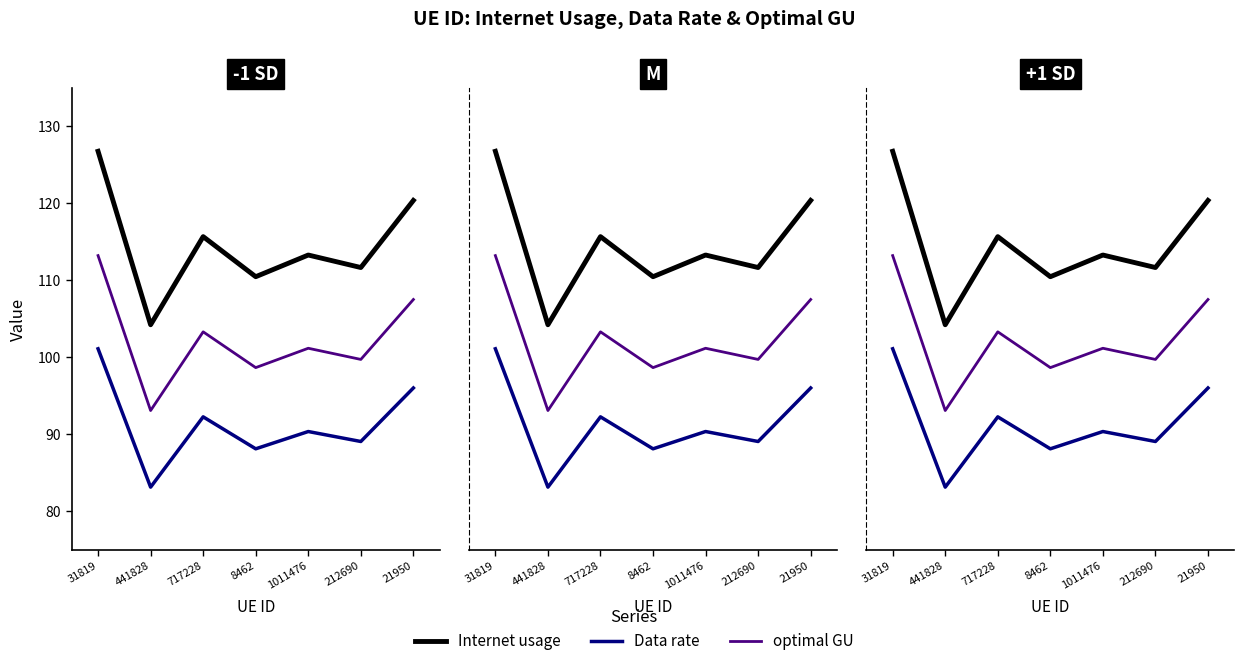

True or false: Internet usage and optimal GU intersect in this chart.

False